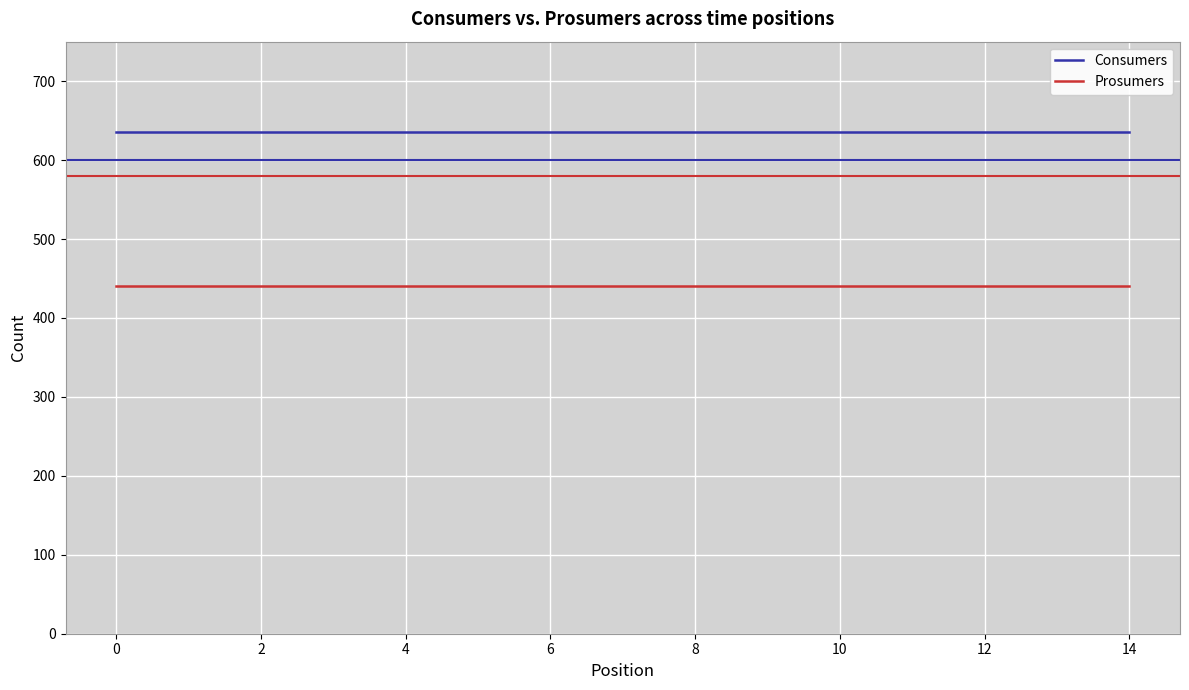

True or false: Consumers and Prosumers intersect in this chart.

False